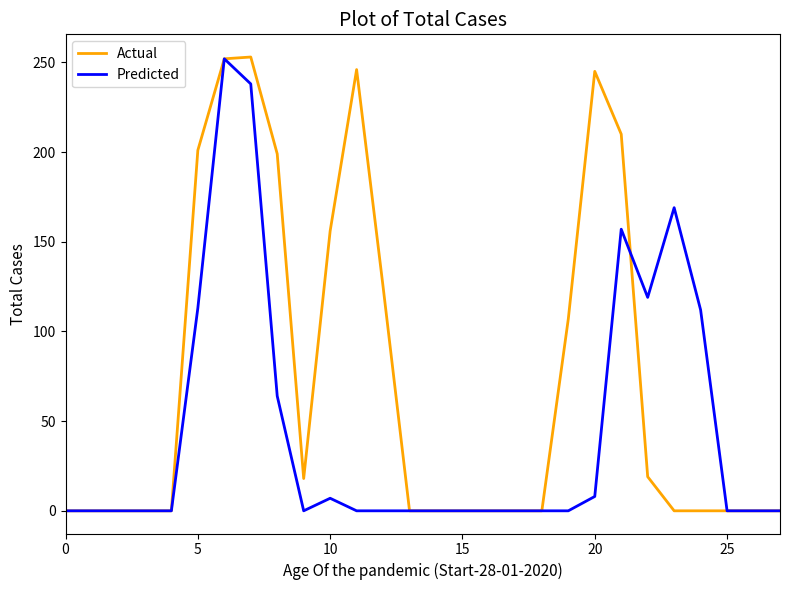

Which series has the widest spread of values?

Actual